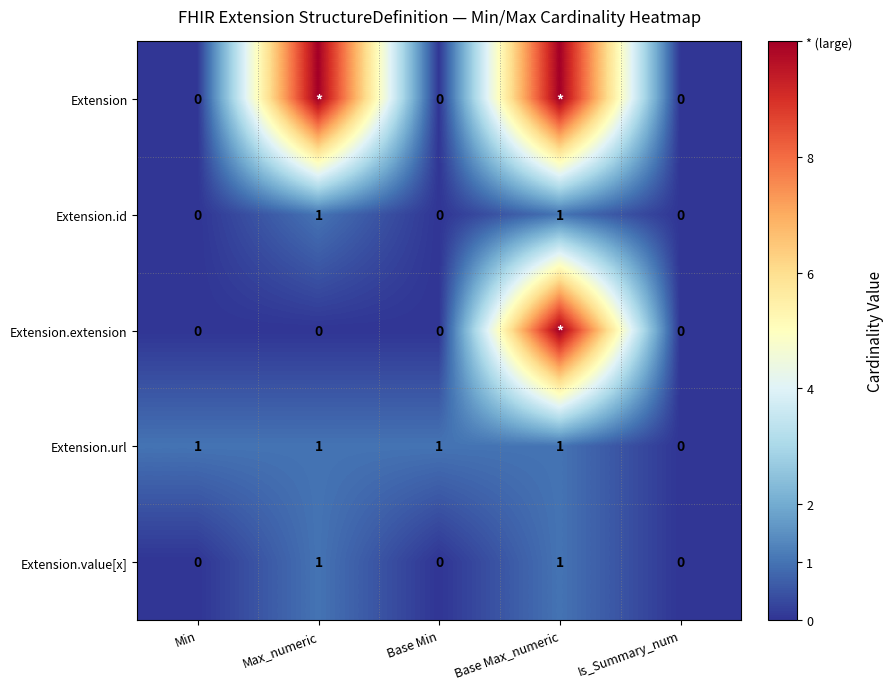

Which series changed the most between Min and Is_Summary_num?

Extension.url